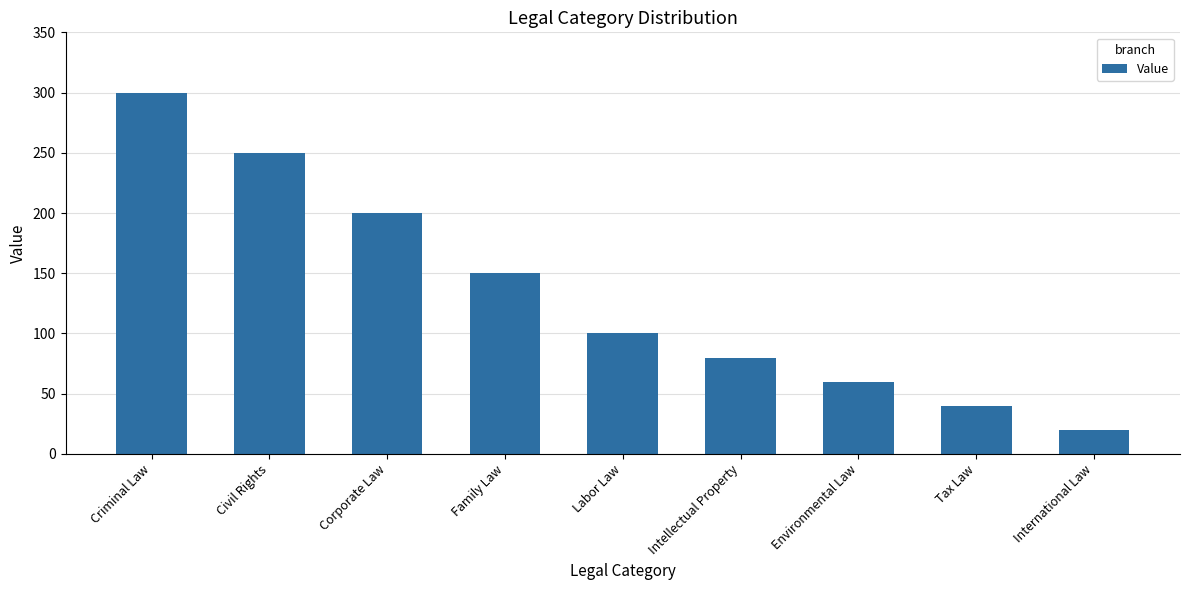

Approximately how many times larger is the value at Tax Law compared to Labor Law?

0.4